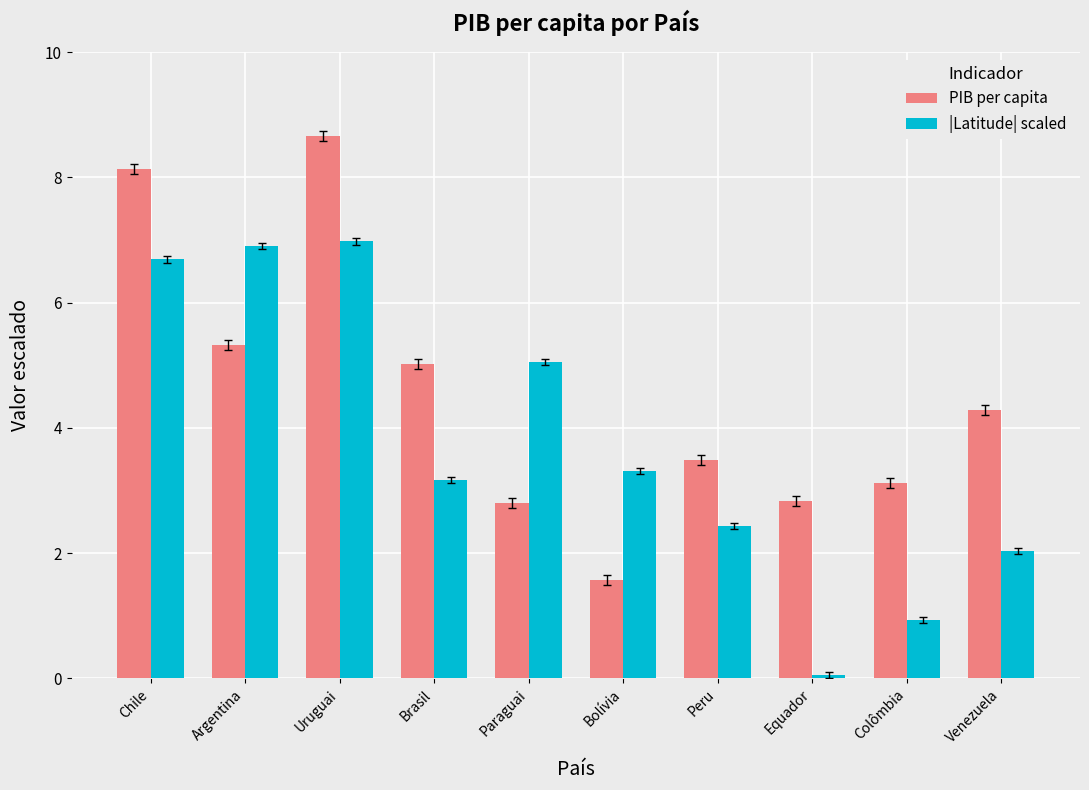

Where does the |Latitude| scaled series first go above 3?

Chile